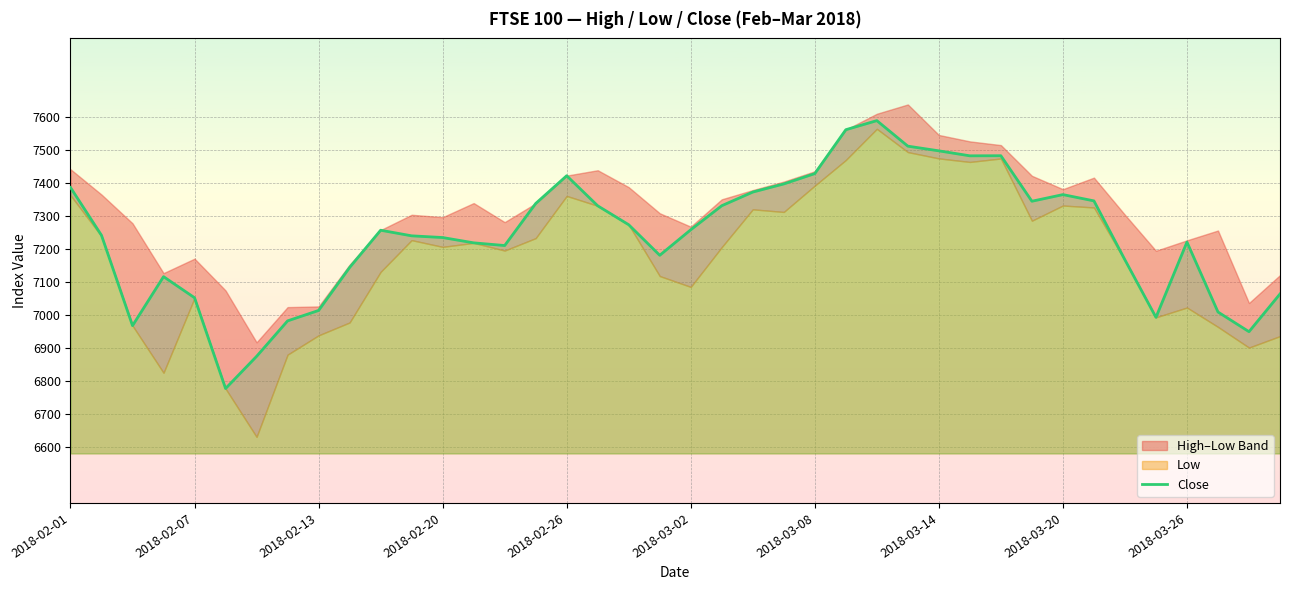

Reading left to right, extract all data points from this chart.

7385.9	7241.0	6967.5	7115.9	7052.0	6777.2	6874.5	6982.0	7013.5	7143.6	7256.4	7239.5	7234.3	7218.2	7210.1	7337.4	7421.5	7330.4	7273.0	7180.6	7257.9	7330.7	7372.0	7396.6	7428.0	7560.8	7588.3	7511.0	7496.8	7481.7	7482.0	7344.2	7364.3	7345.3	7166.7	6992.7	7220.5	7008.8	6949.2	7063.5